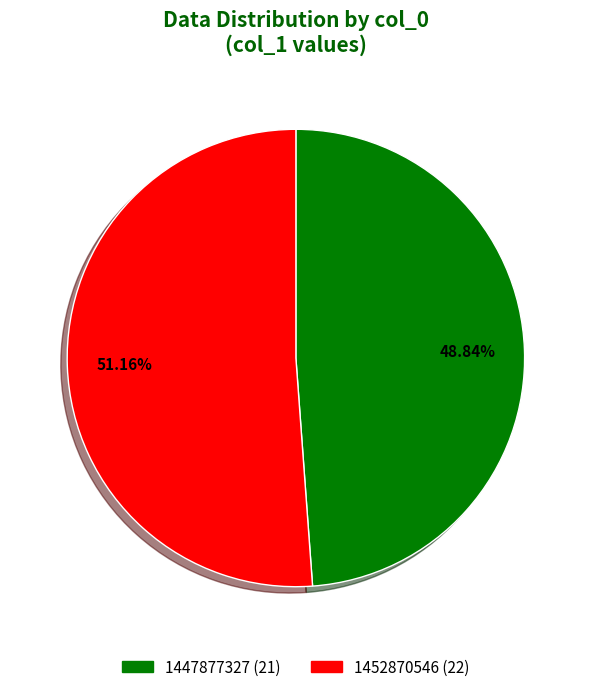

Is there any slice that represents more than half of the pie?

Yes